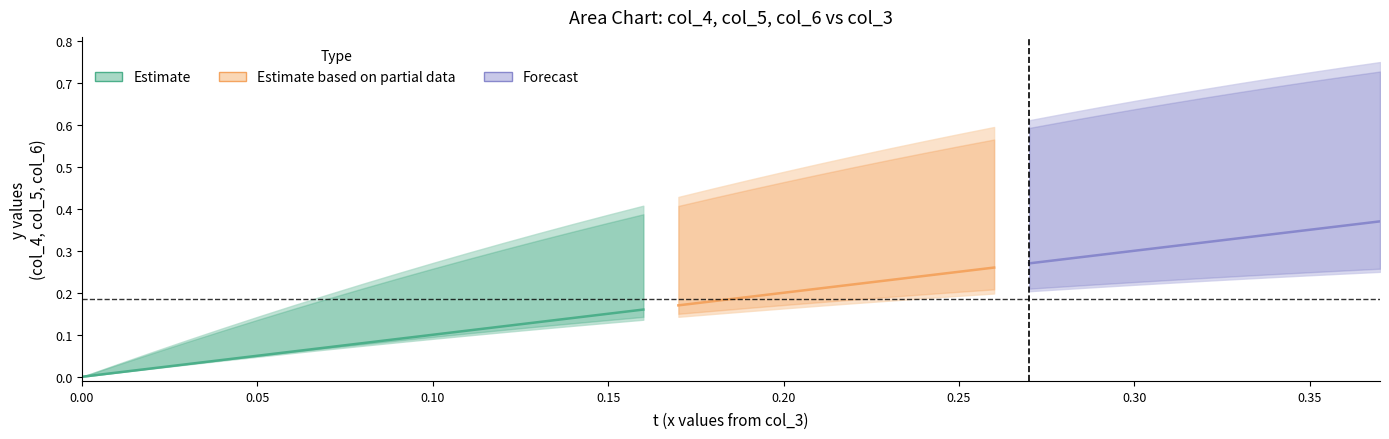

What is the label of the 2nd point from the left?

col_4